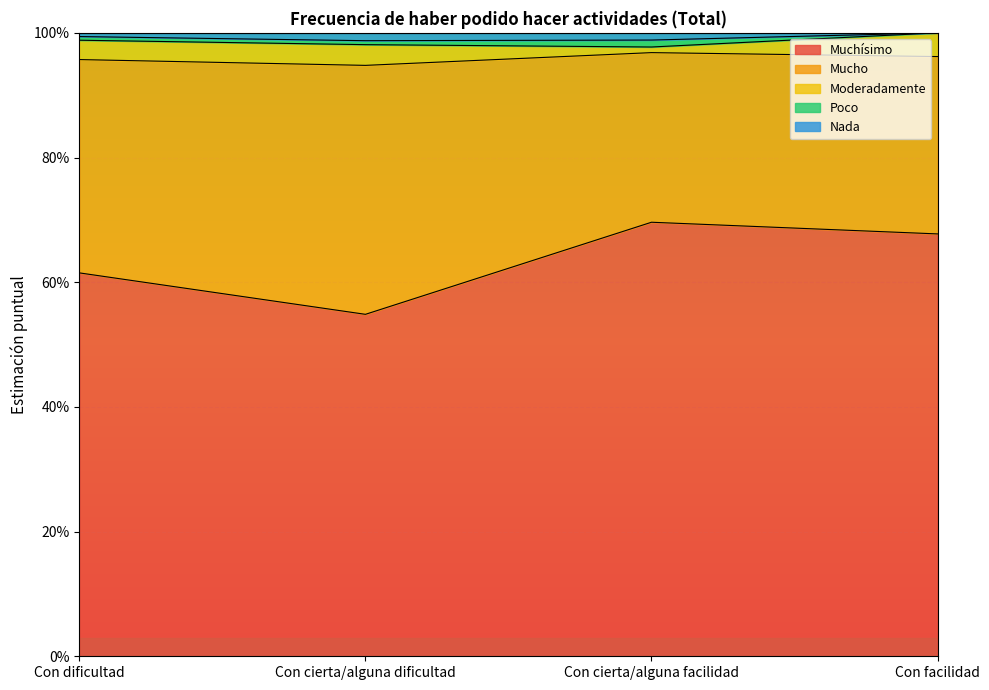

What is the label of the 4th point from the left?

Con facilidad